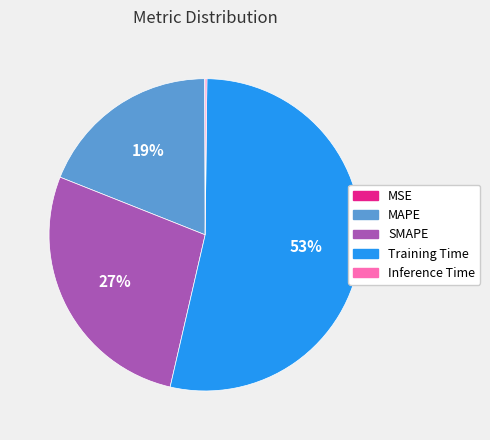

True or false: Training Time accounts for 53% of the total.

True